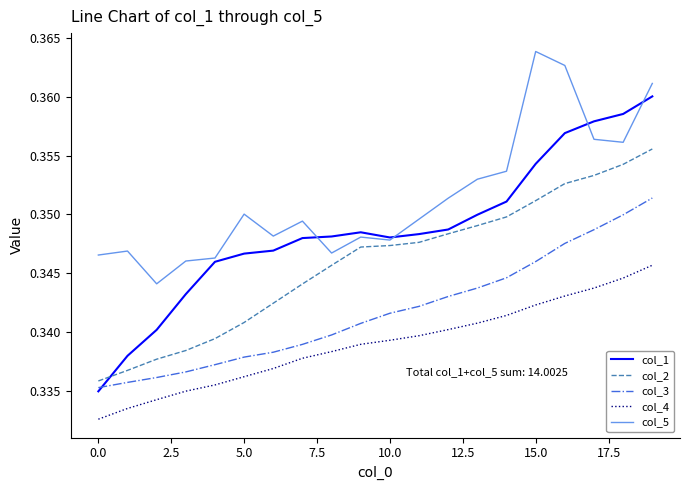

List the series in order of their overall mean, highest first.

col_5, col_1, col_2, col_3, col_4